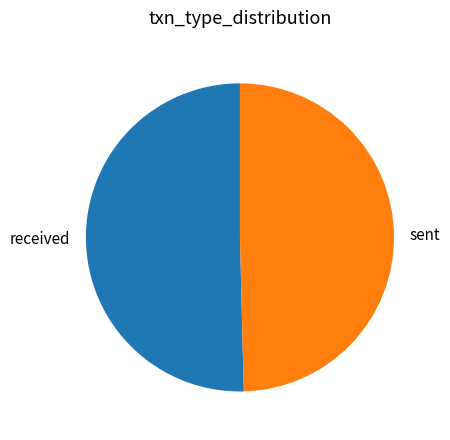

Which slice is the largest?

received